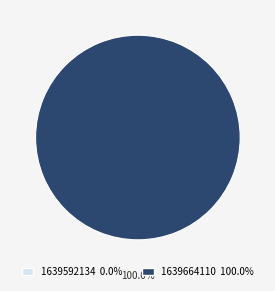

Which category accounts for the majority?

1639664110